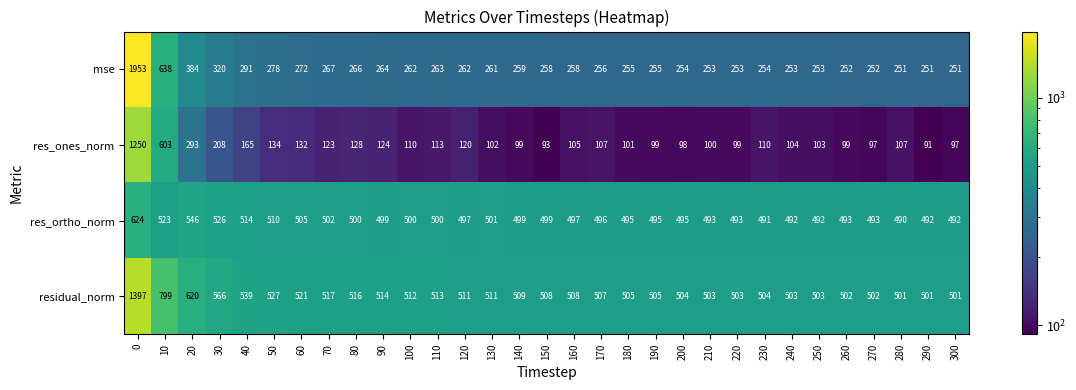

How many distinct data groups are displayed?

4